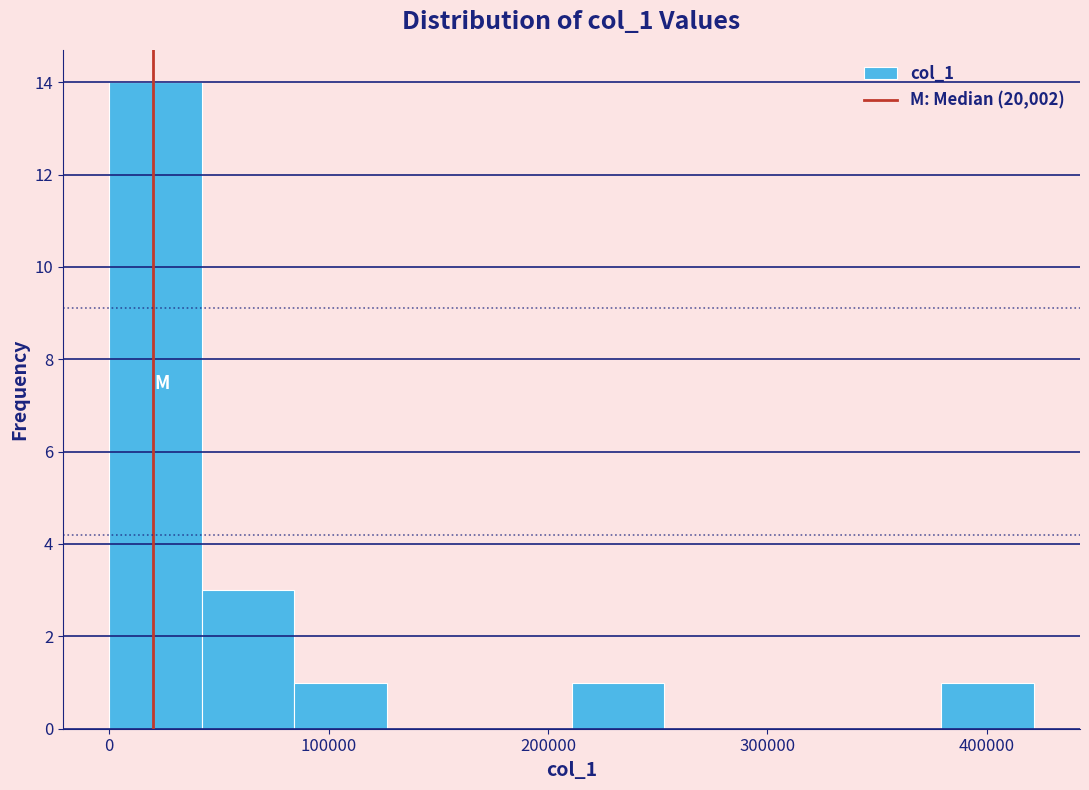

What is the height of the bar covering 40000 to 80000 on the x-axis? Neither the bar edges nor the heights are printed on the chart, so give them approximately, as read against the axes.

3